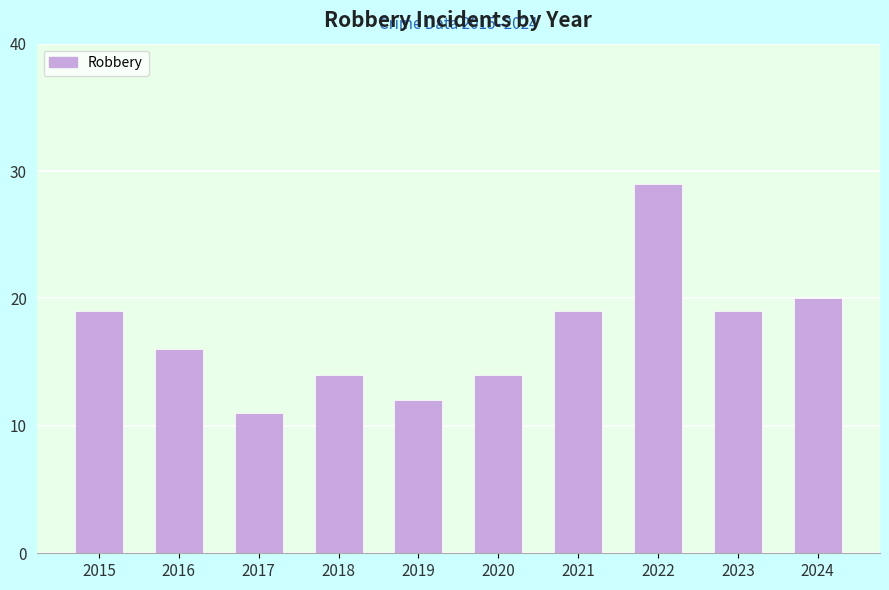

Where is the data nearest to the value 20?

2024